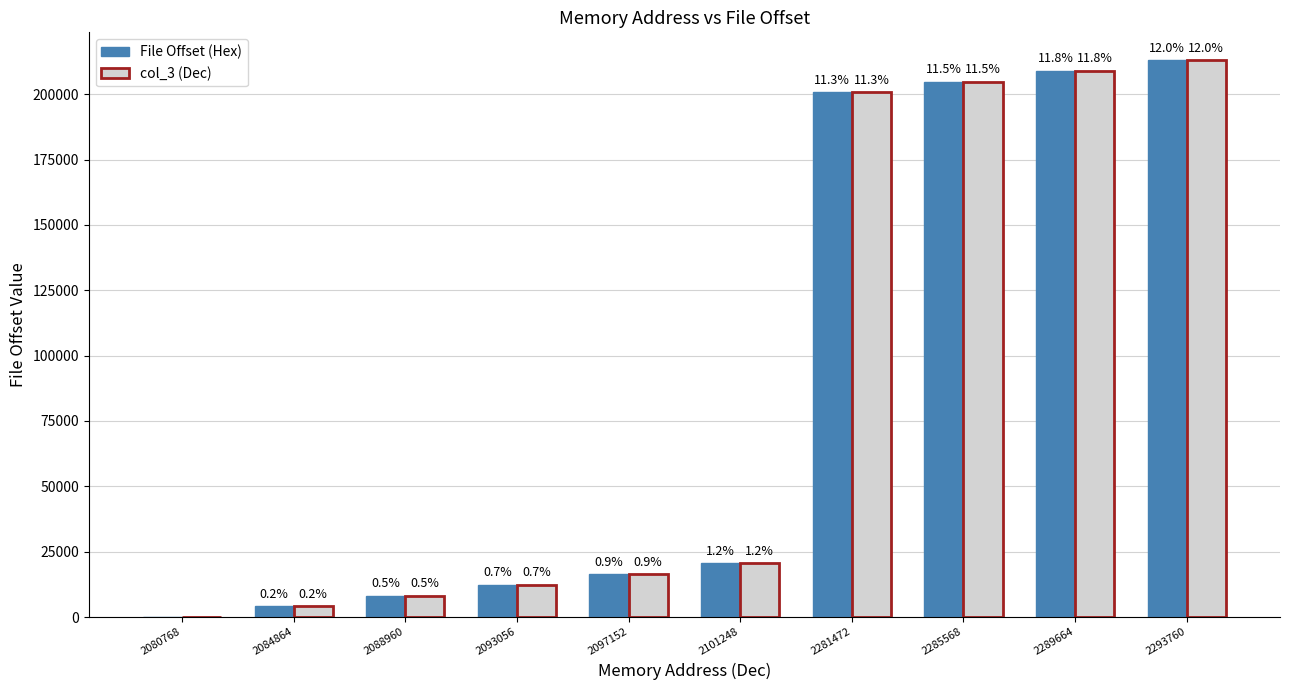

The value of File Offset (Hex) at 2080768 is 106580. True or false?

False